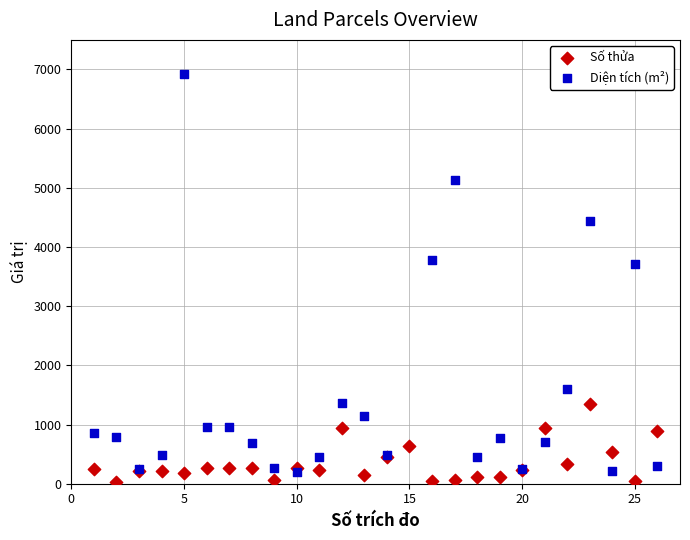

Which series reaches the maximum Y coordinate?

Diện tích (m²)